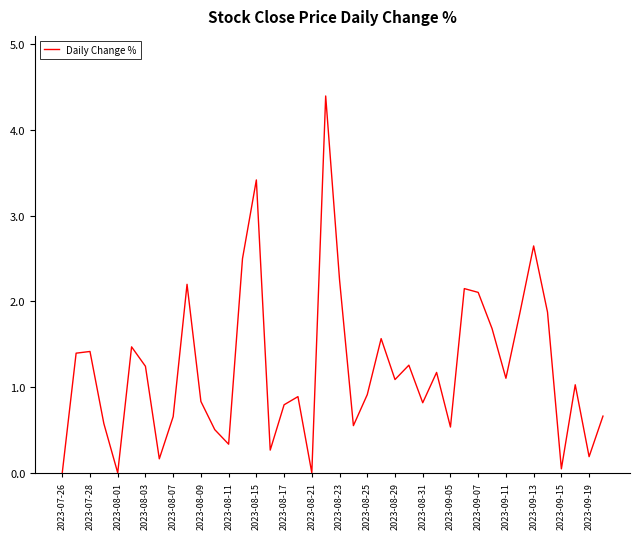

Does the chart have visible grid lines?

No